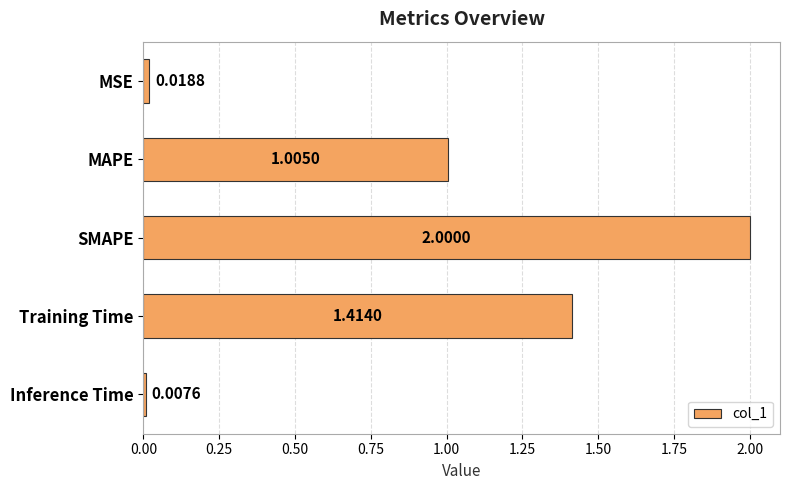

Where is the data nearest to the value 1?

MAPE